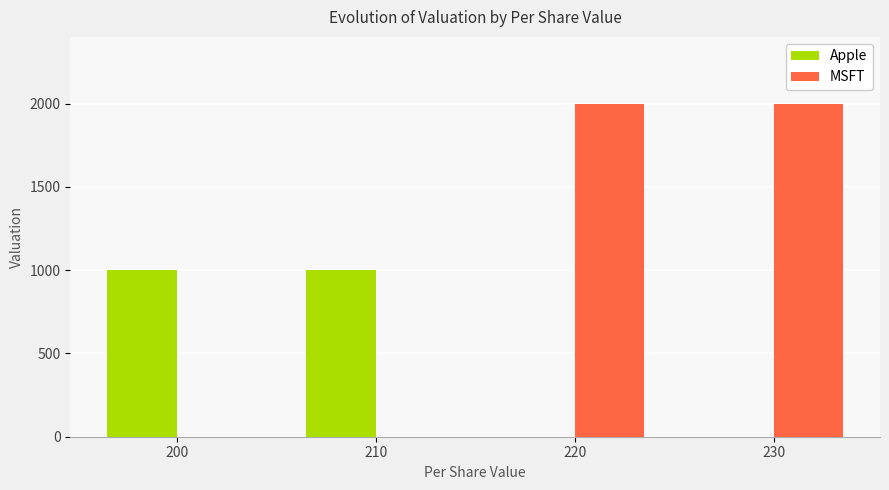

How many data points does each series have?

2